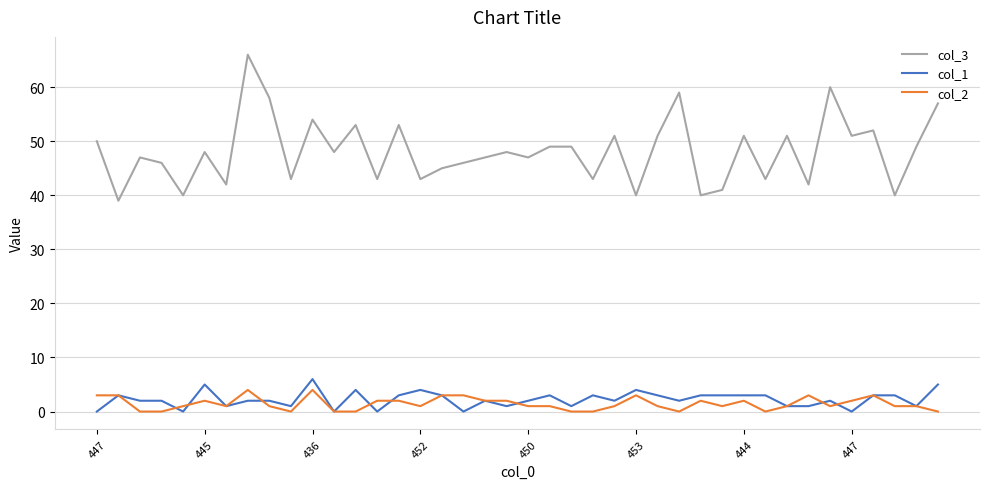

Count the number of data series in this chart.

3